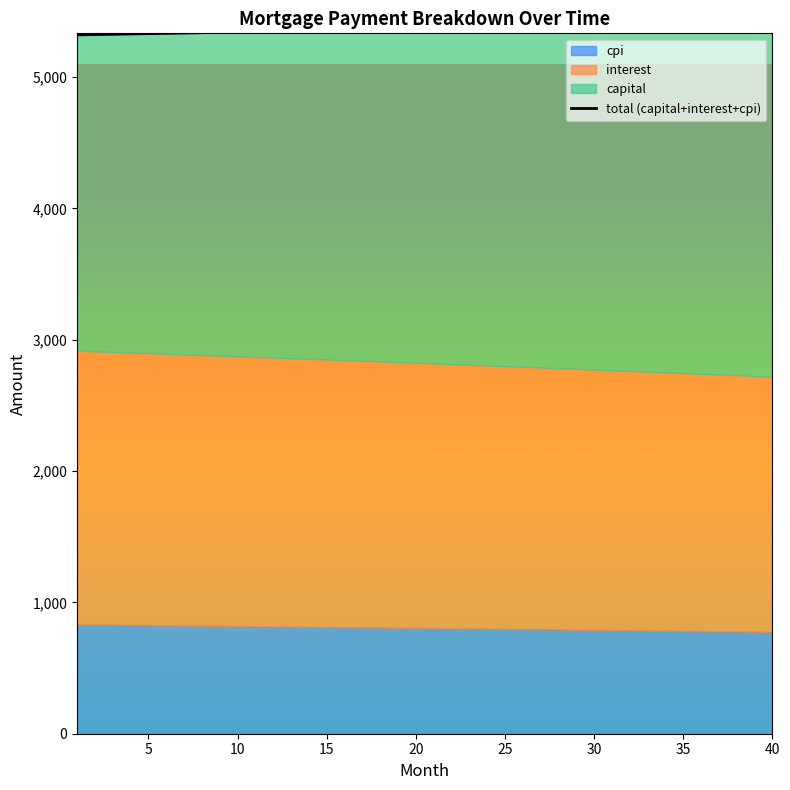

The value at 14 is 5355.5. True or false?

True